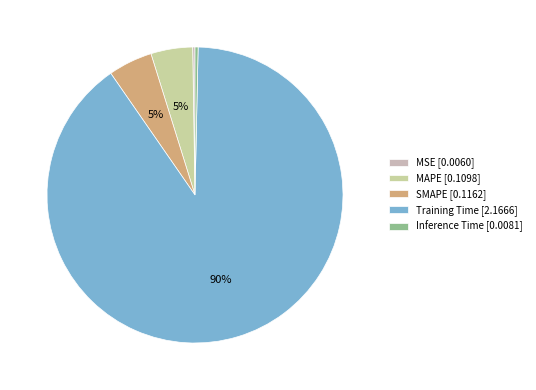

To the nearest percent, what percentage of the pie is SMAPE?

5%